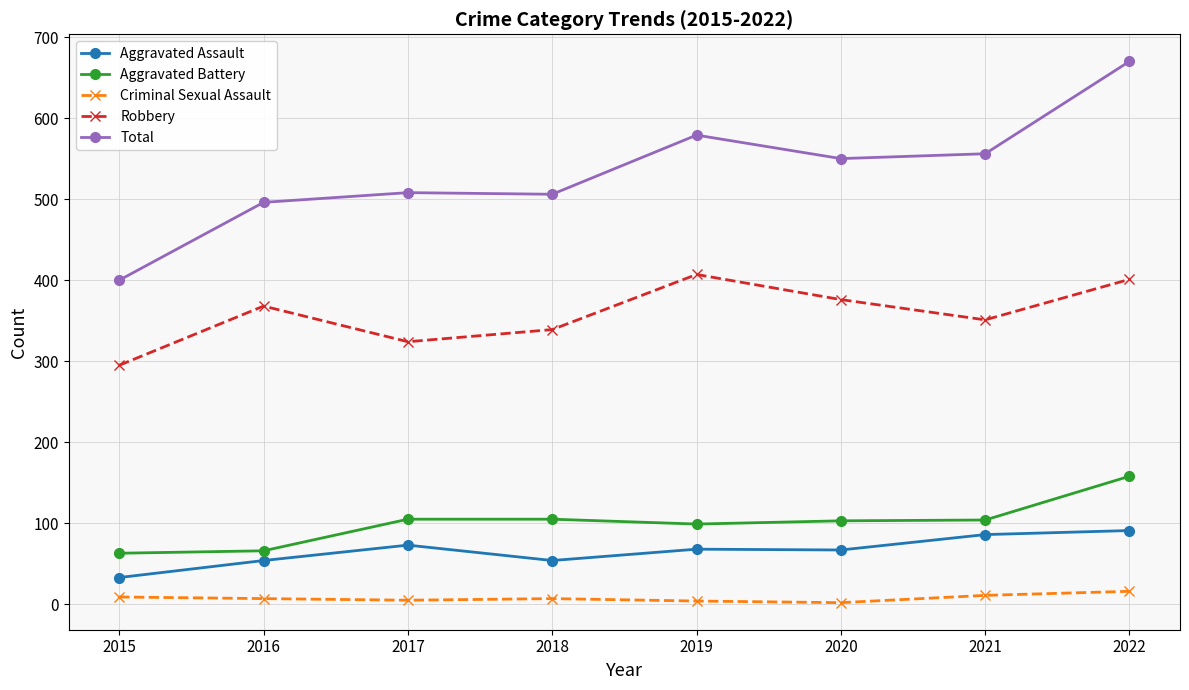

What is the sum of all Total values?

4265